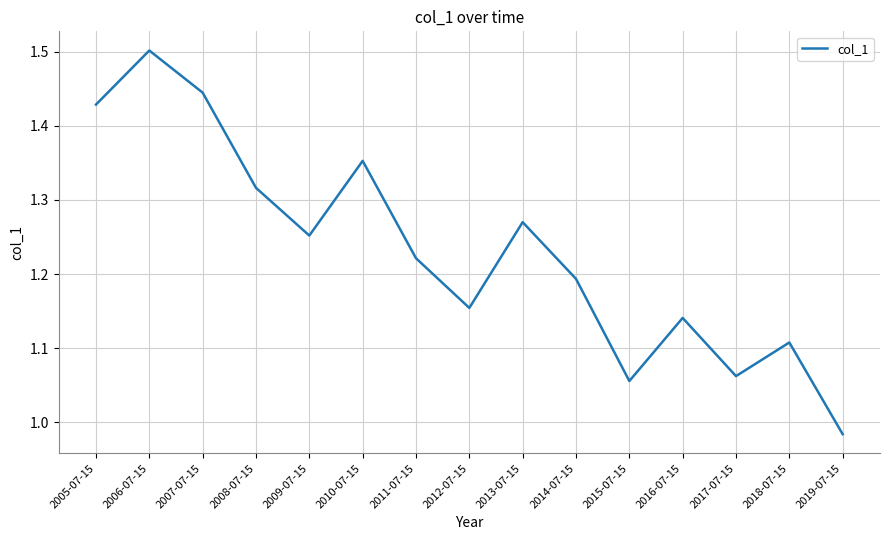

What position from the left is 2017-07-15?

13